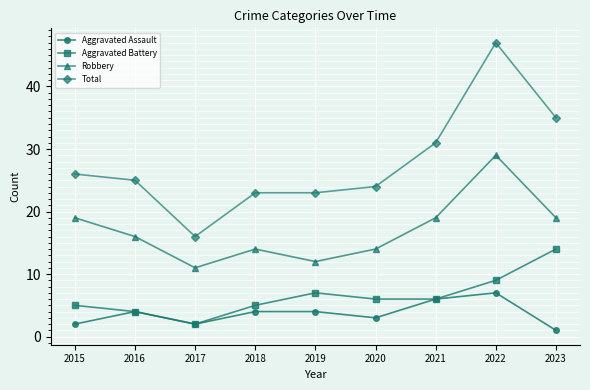

Count the number of data series in this chart.

4